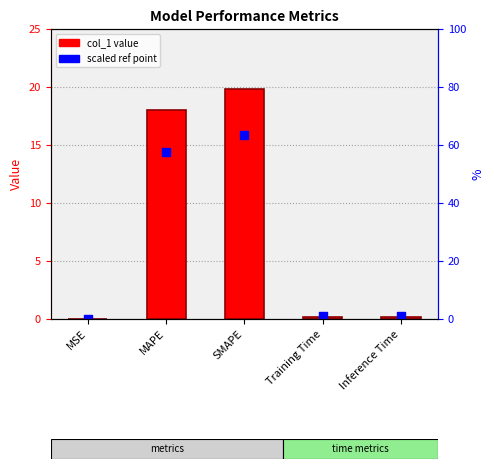

At how many categories does at least one series exceed 11?

2